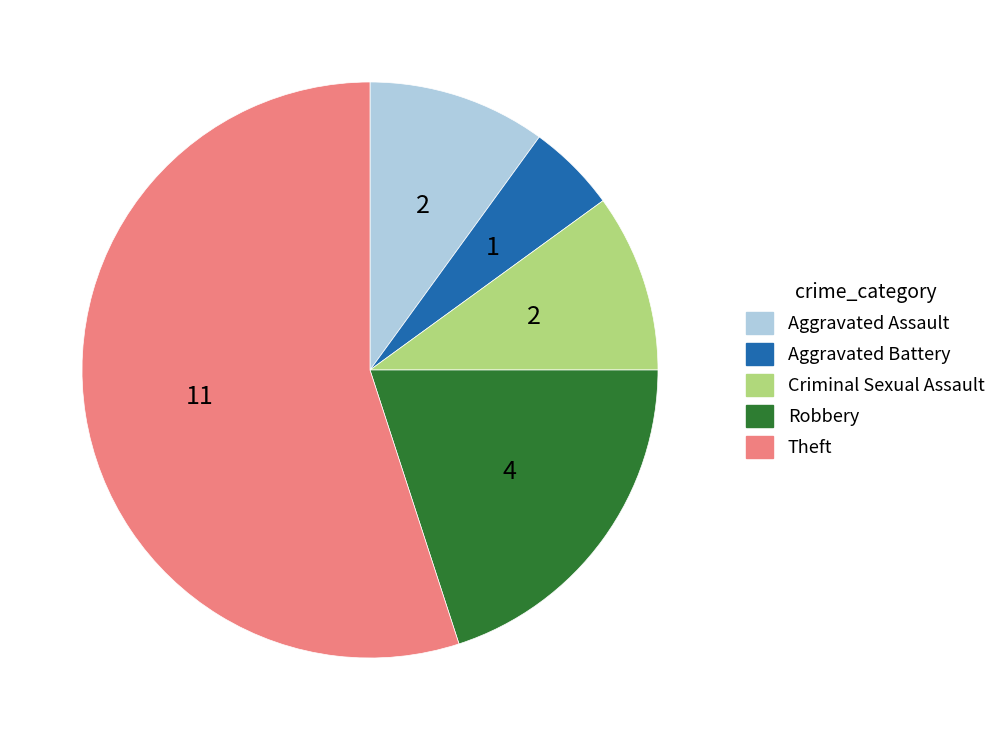

What is the largest slice in the pie chart?

Theft